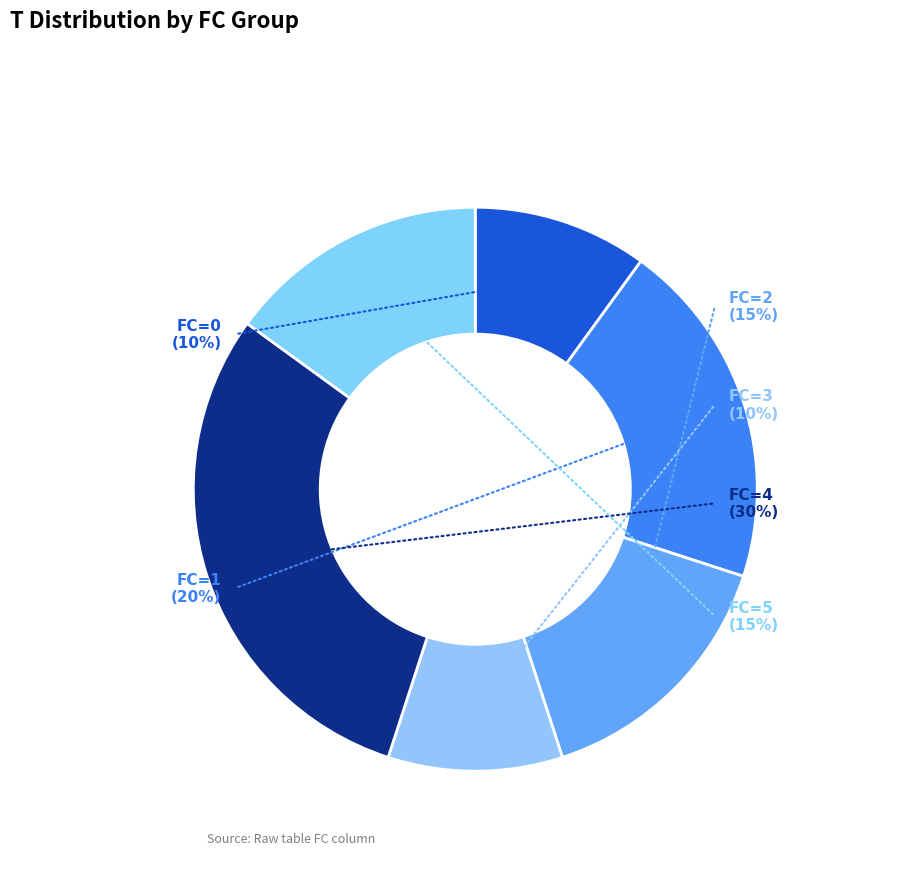

To the nearest percent, what is the combined percentage of FC=1 and FC=4?

50%